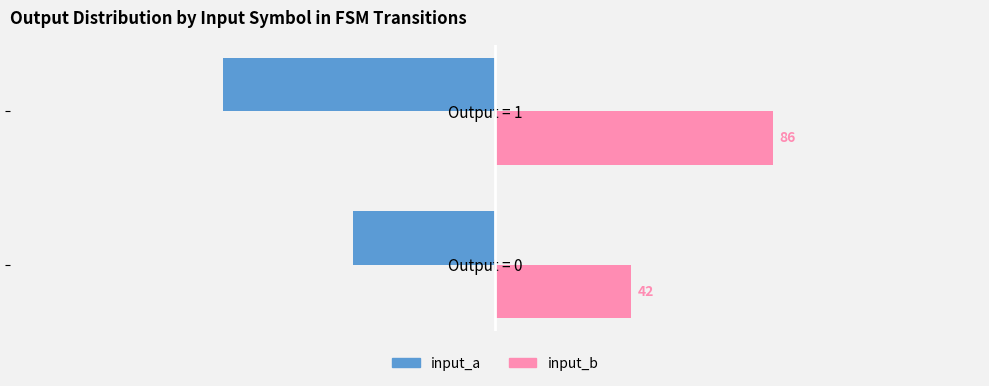

Count the input_a values in the range -84 to -44.

2